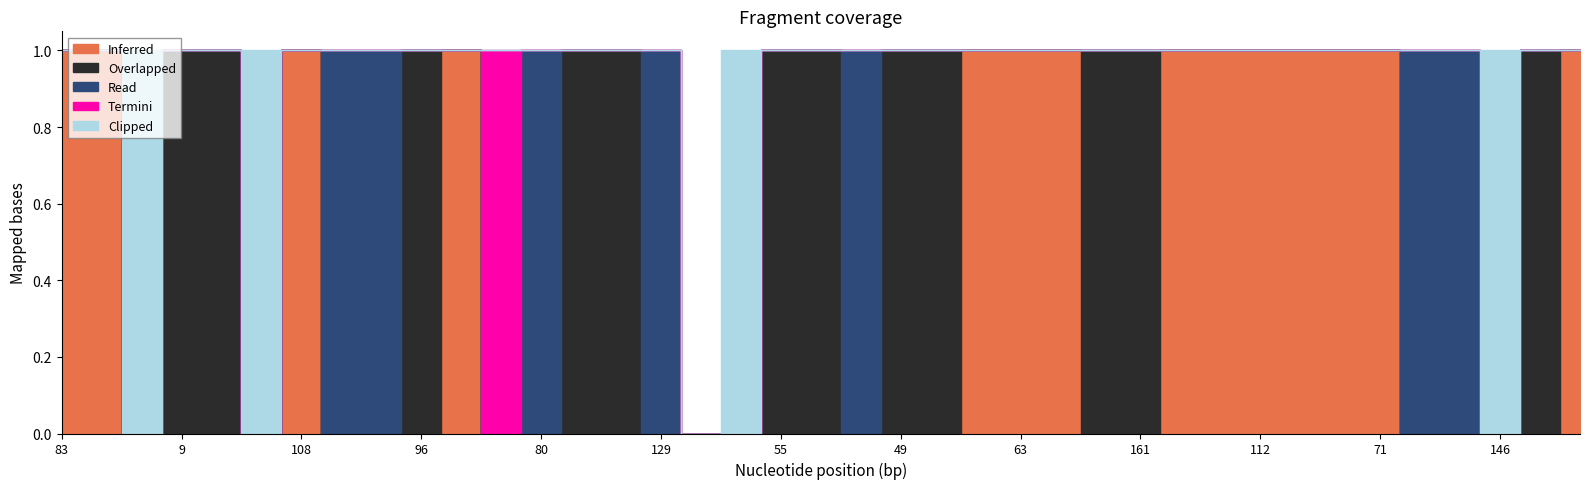

Which category has the highest value across all series?

83